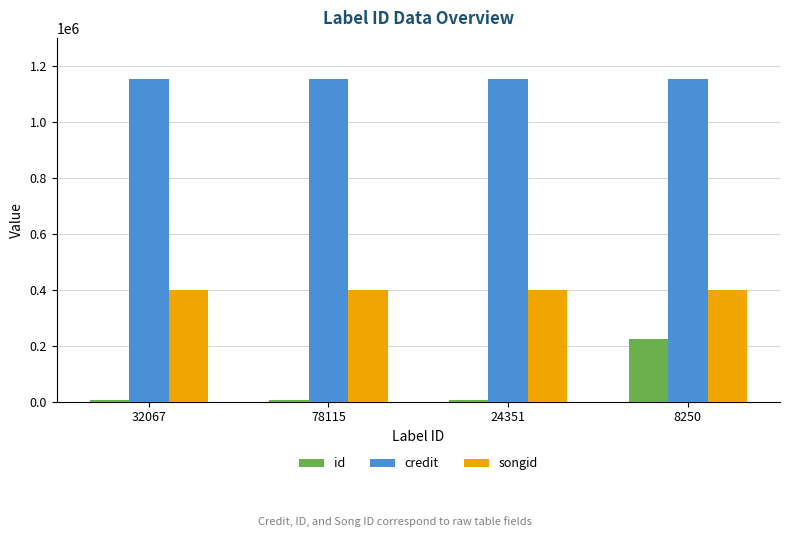

At which category is the sum across all series the highest?

8250